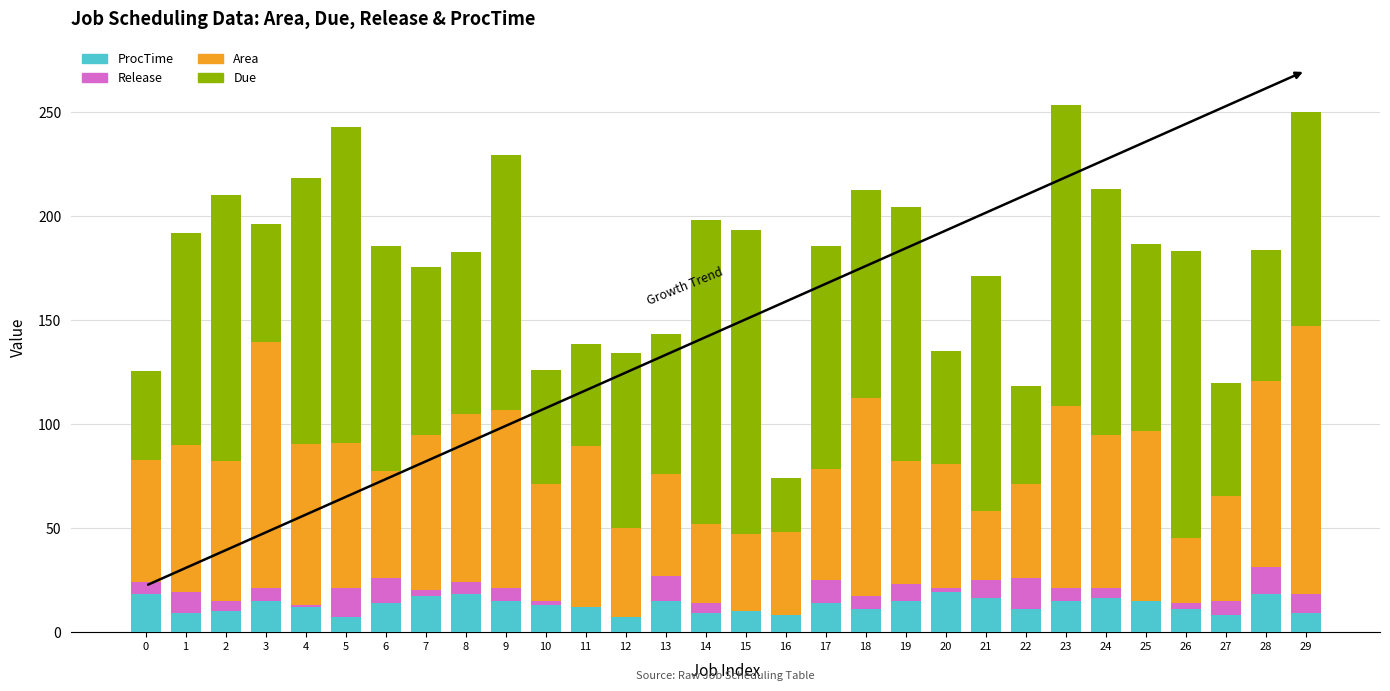

What is the highest value of the ProcTime series?

19.0